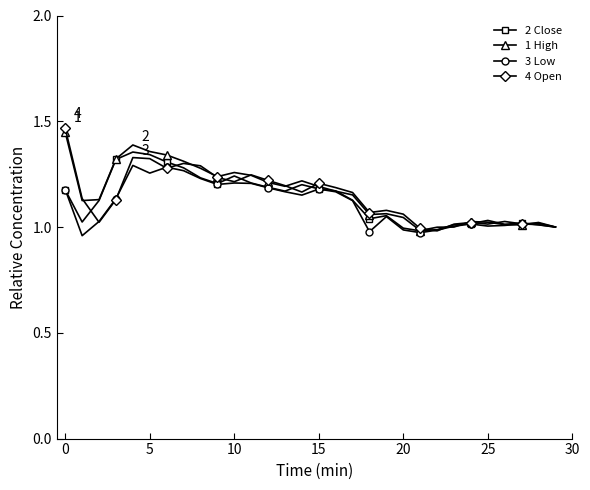

True or false: 2 Close has more than 2 points higher than both neighbors.

True